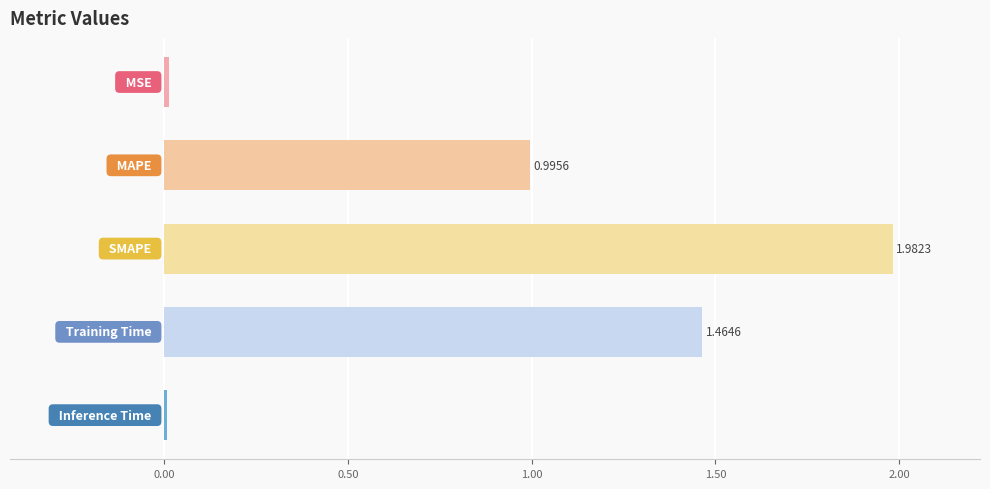

How many bars are there in total?

5